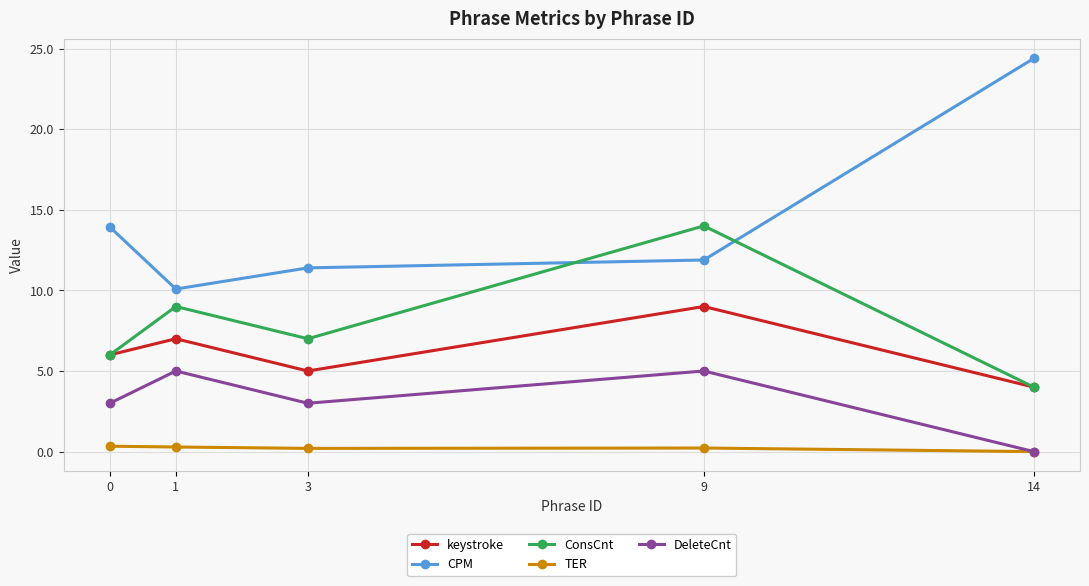

How many series are shown in this chart?

5